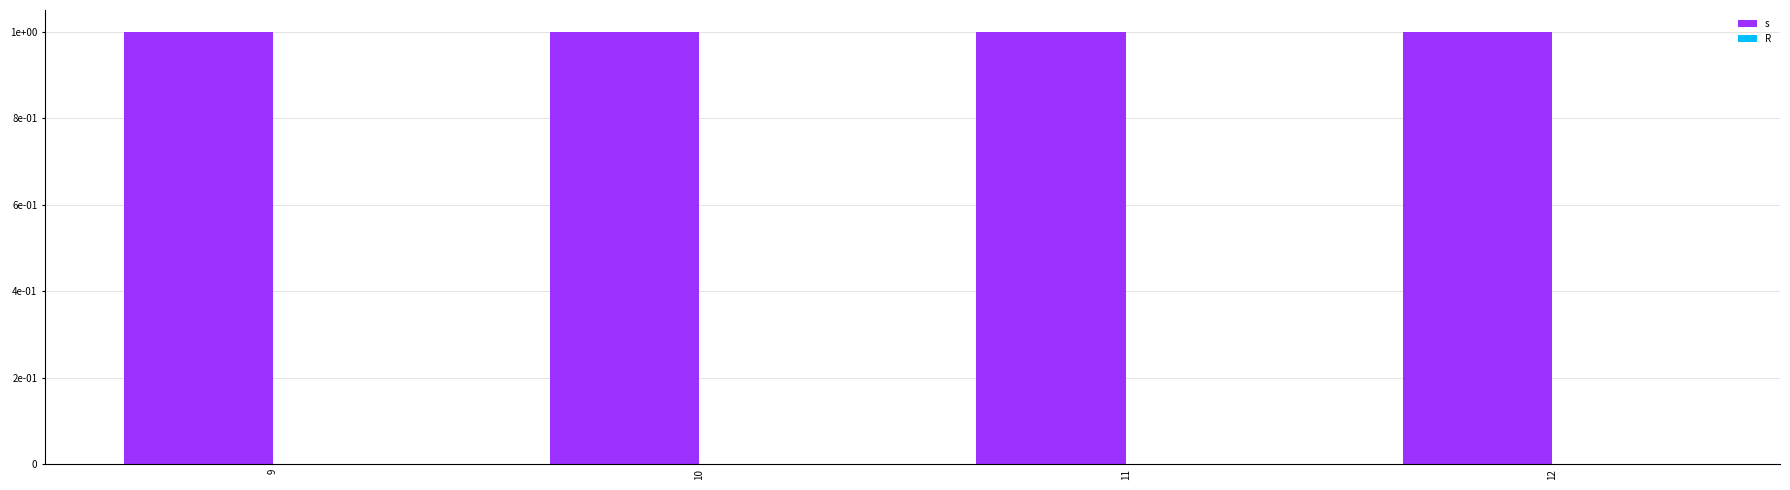

How many bars are there in each group?

2